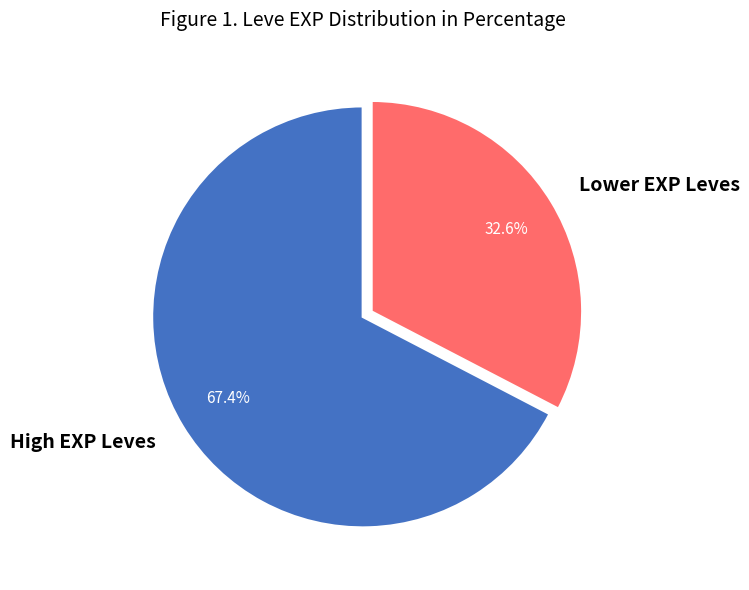

Which category accounts for the majority?

High EXP Leves